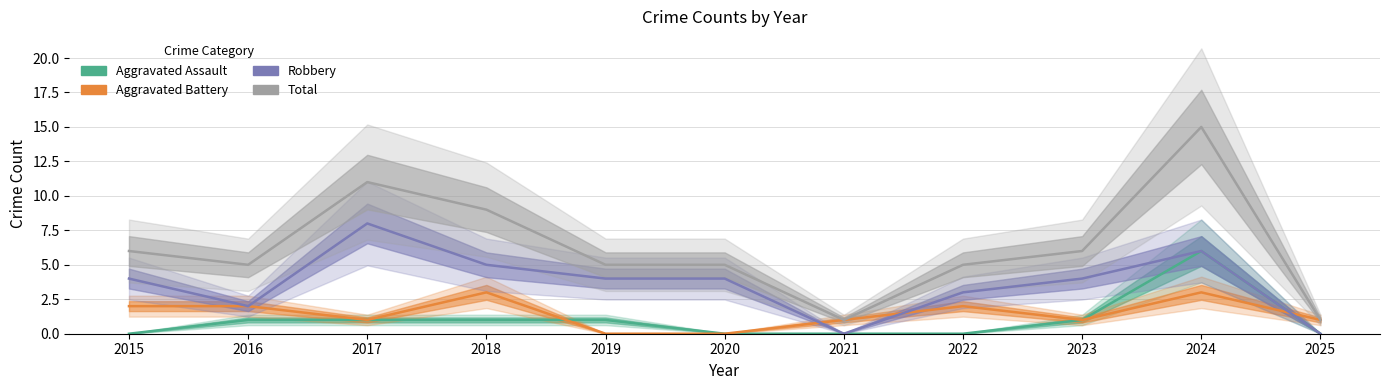

Is the value of Aggravated Assault at 2019 greater than the value of Robbery at 2017?

No